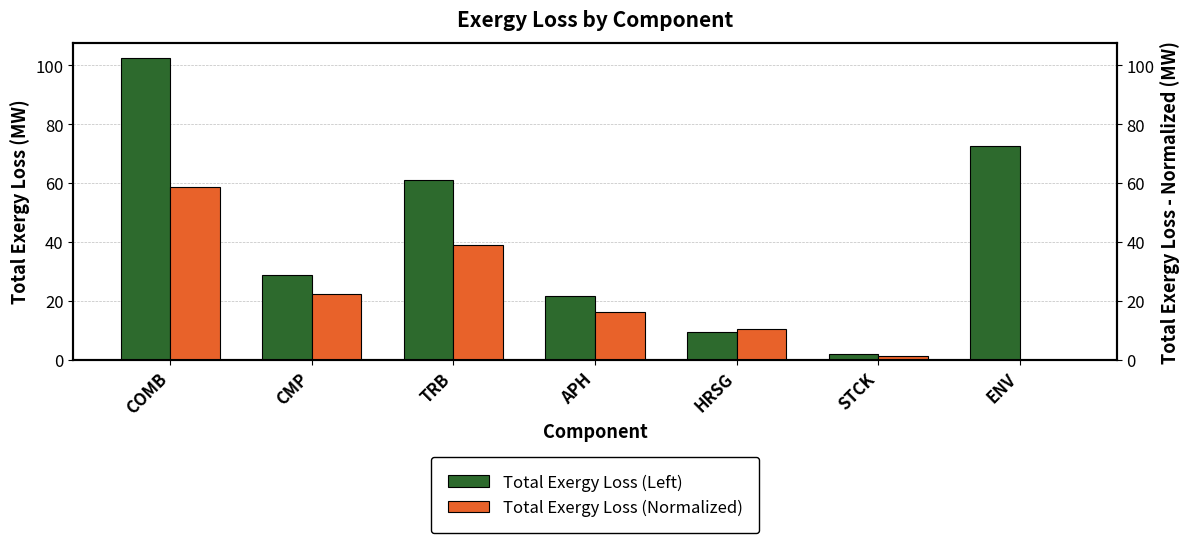

Reading left to right, transcribe all the data shown in this chart.

Total Exergy Loss (Left): 102.5	28.7	61.1	21.7	9.3	2.1	72.5
Total Exergy Loss (Normalized): 58.8	22.4	39.1	16.1	10.6	1.2	0.0